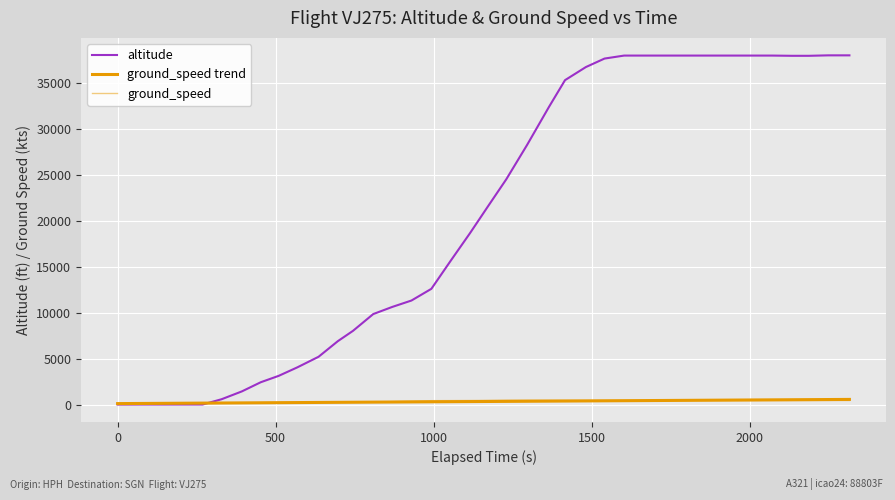

True or false: ground_speed trend has more than 0 points higher than both neighbors.

False